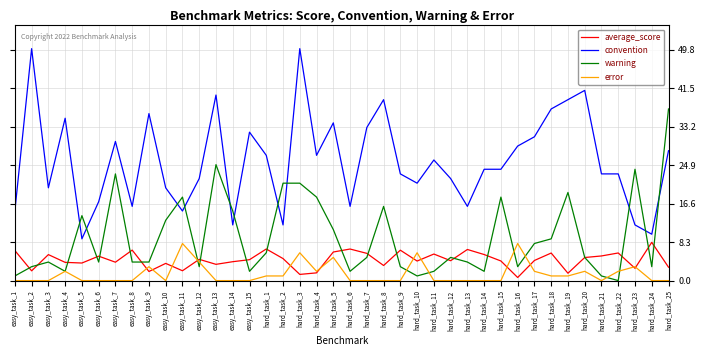

What position from the left is easy_task_6?

6